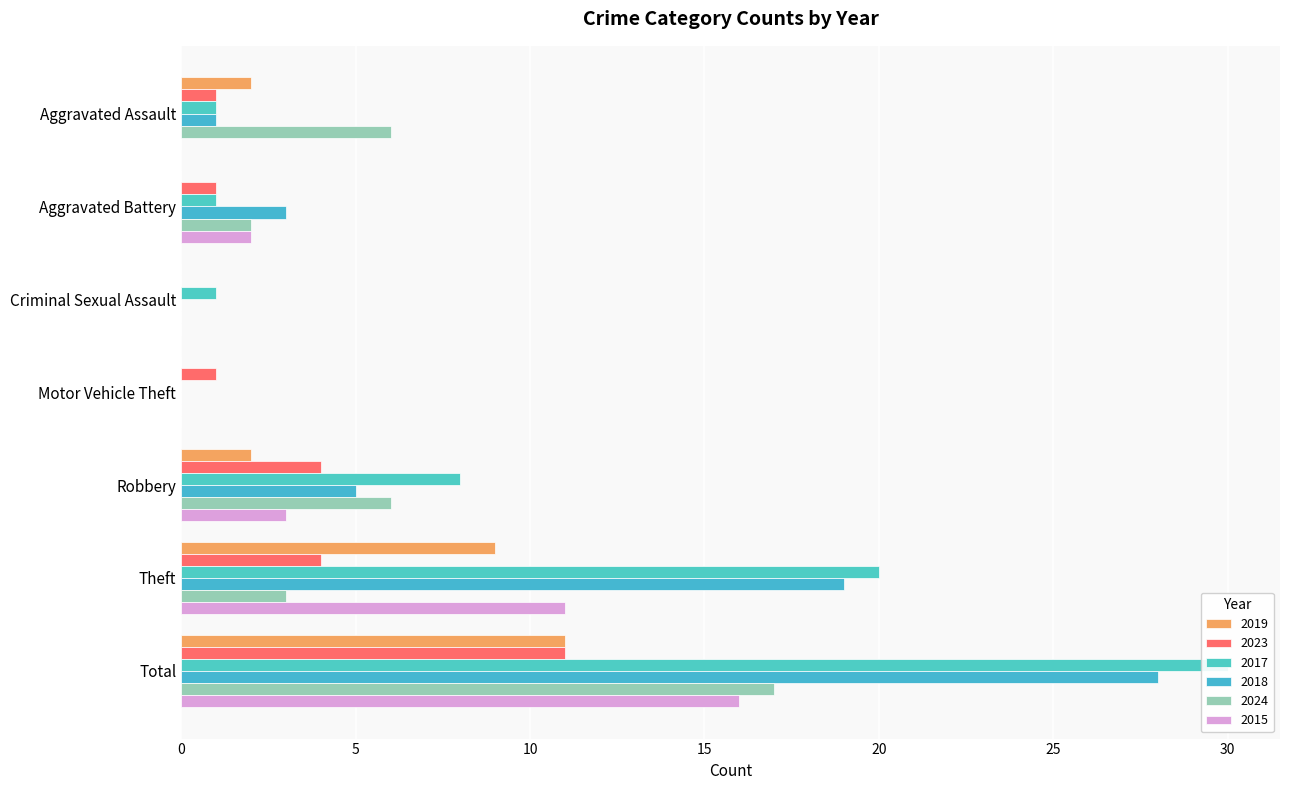

What is the average value of the 2019 series?

3